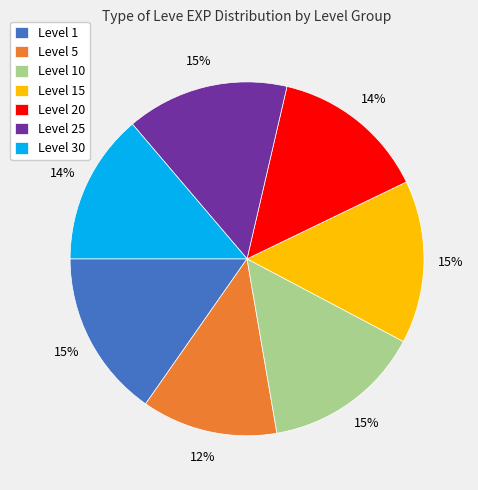

What is the smallest slice in the pie chart?

Level 5